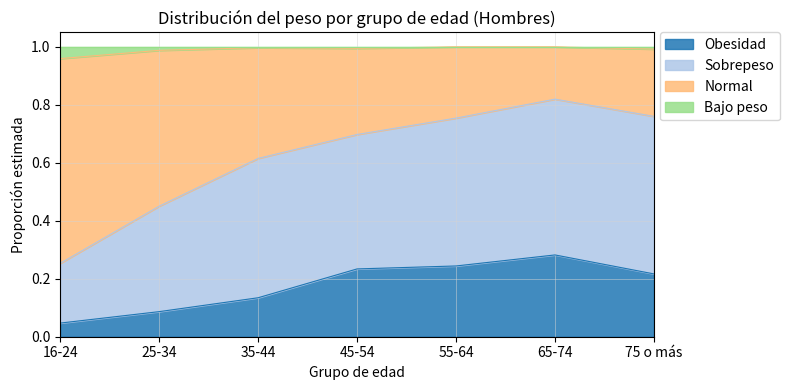

True or false: Obesidad has a value of 0.2 at 35-44.

False